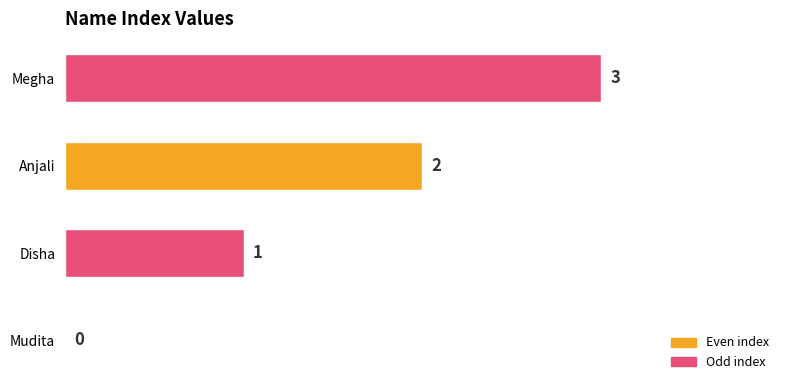

Is it true that the value at Disha is 0?

False